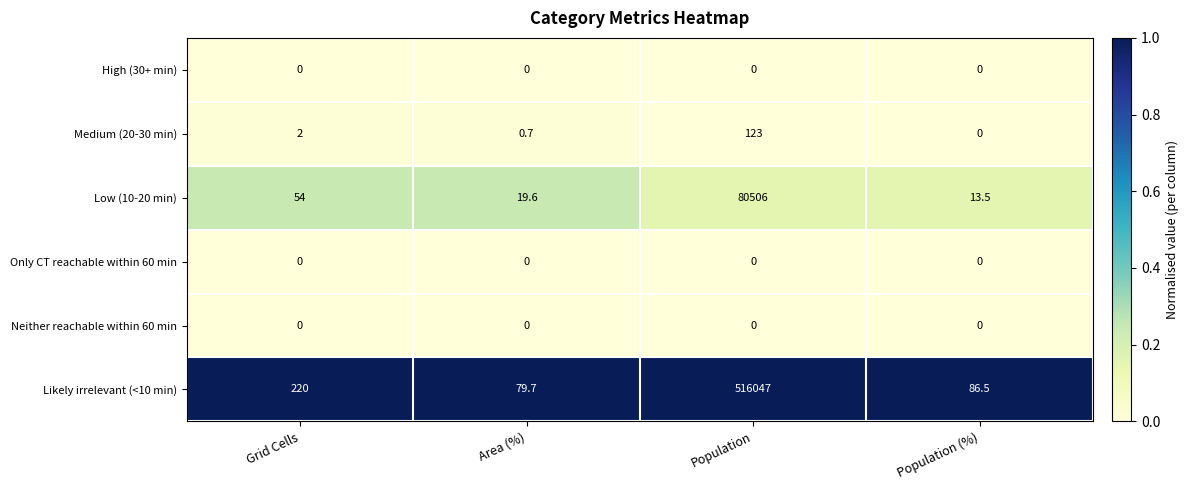

Is the value of Low (10-20 min) at Population greater than the value of Medium (20-30 min) at Population?

Yes